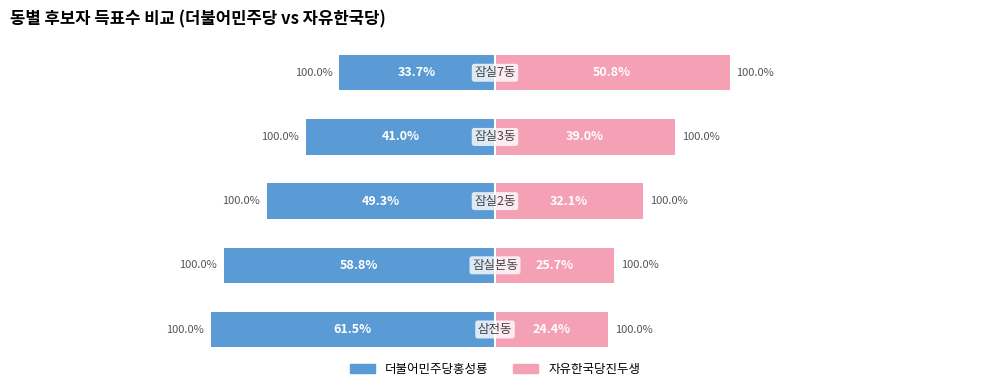

The value of 자유한국당진두생 at 2 is 13.0. True or false?

False